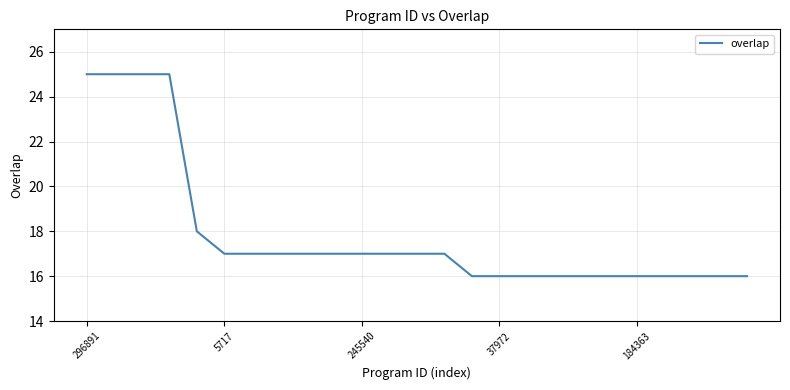

Count the number of categories in the chart.

25